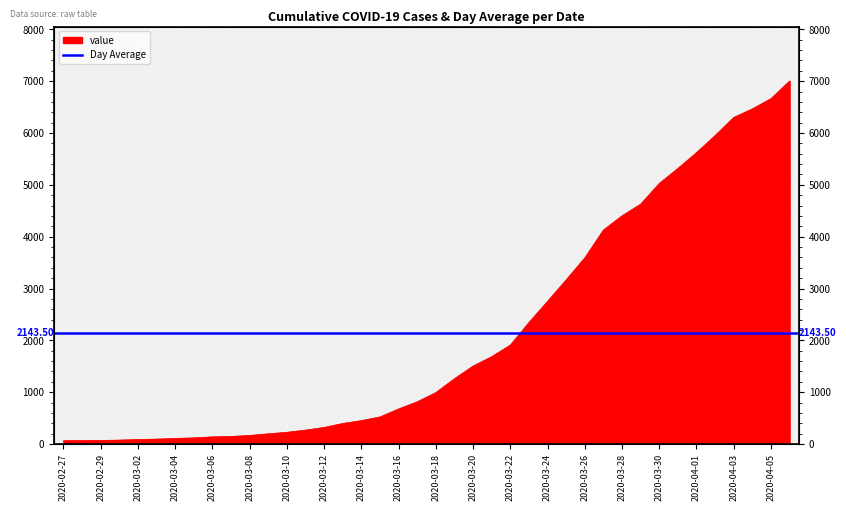

At which category does the chart reach its minimum across all series?

2020-02-27